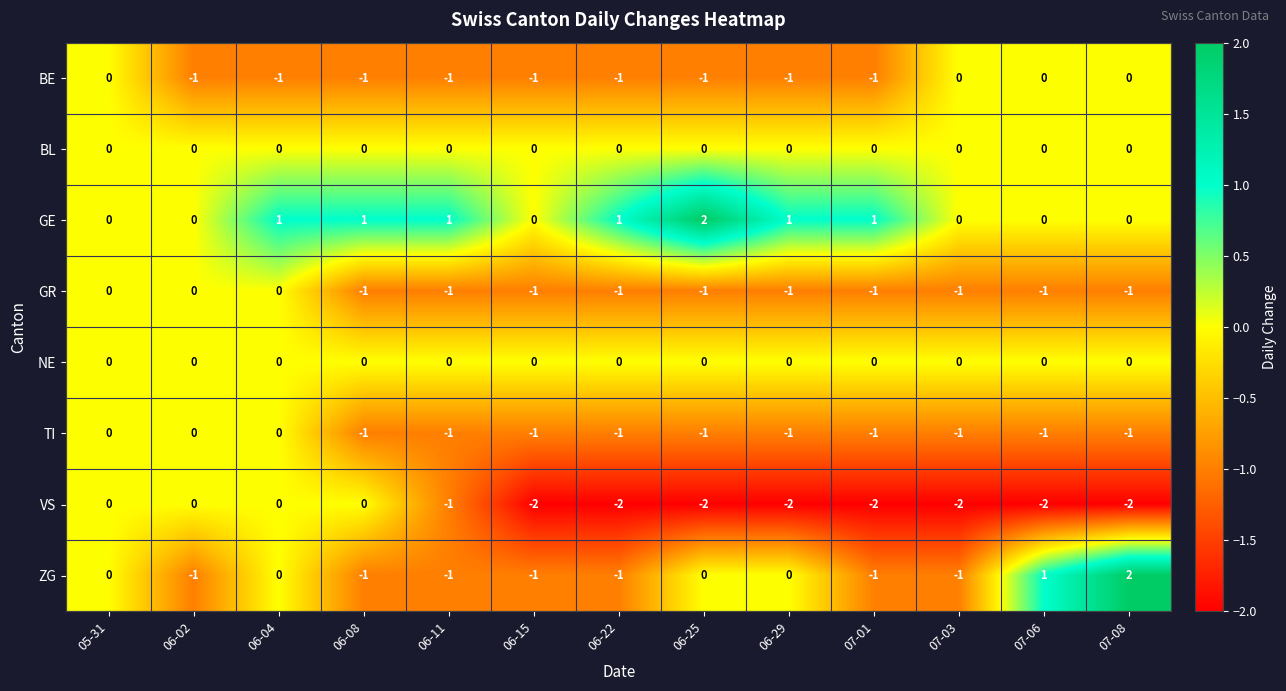

At how many categories does at least one series exceed -1?

13